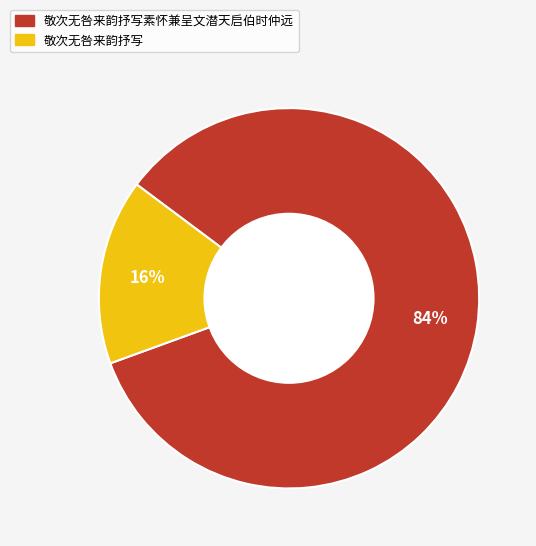

What percentage is the 敬次无咎来韵抒写素怀兼呈文潜天启伯时仲远 slice, to the nearest percent?

84%